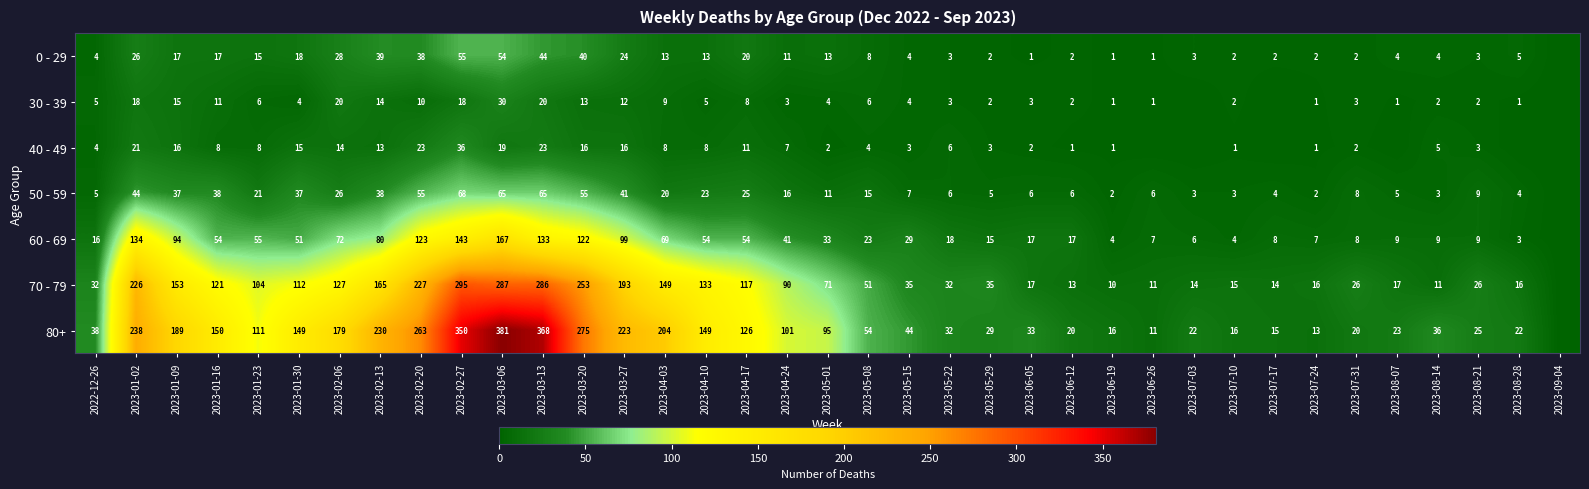

The value of 70 - 79 at 2023-06-19 is 2. True or false?

False